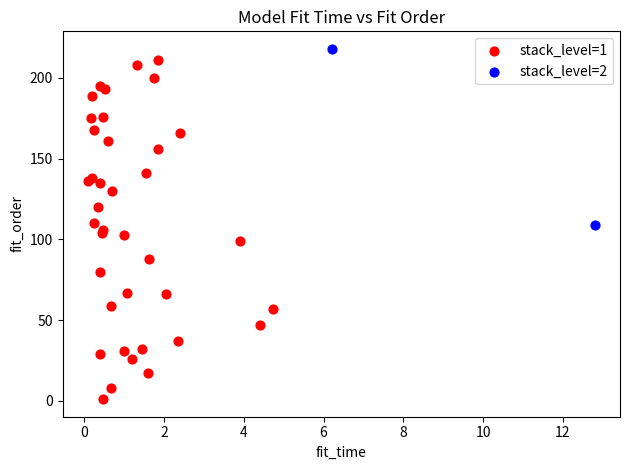

What are all the series names shown in the legend?

stack_level=1, stack_level=2